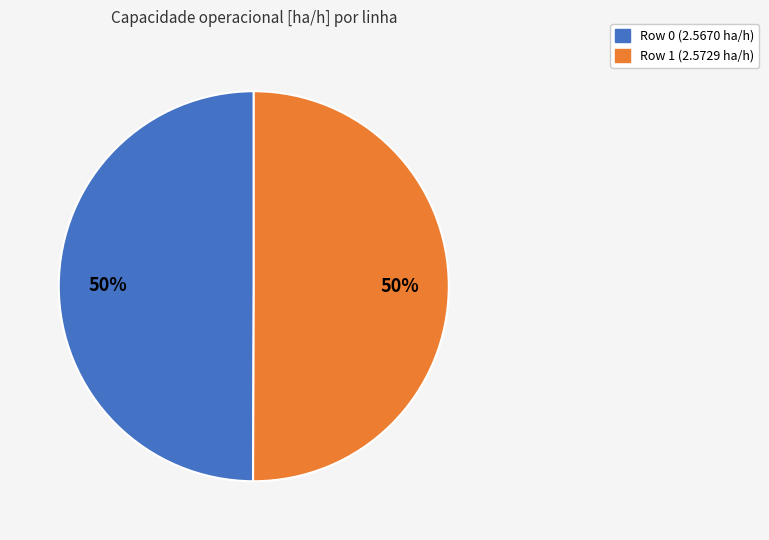

True or false: Row 0 accounts for 50% of the total.

True